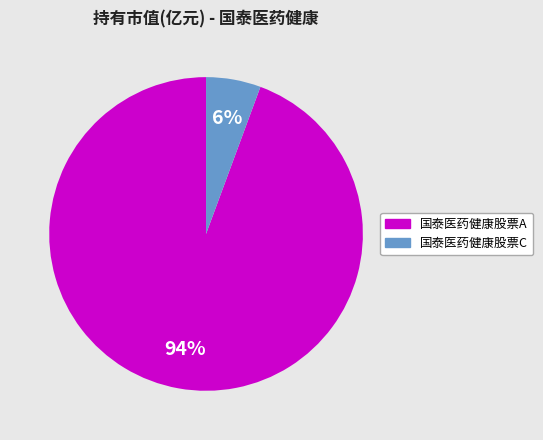

To the nearest percent, what is the average slice percentage?

50%